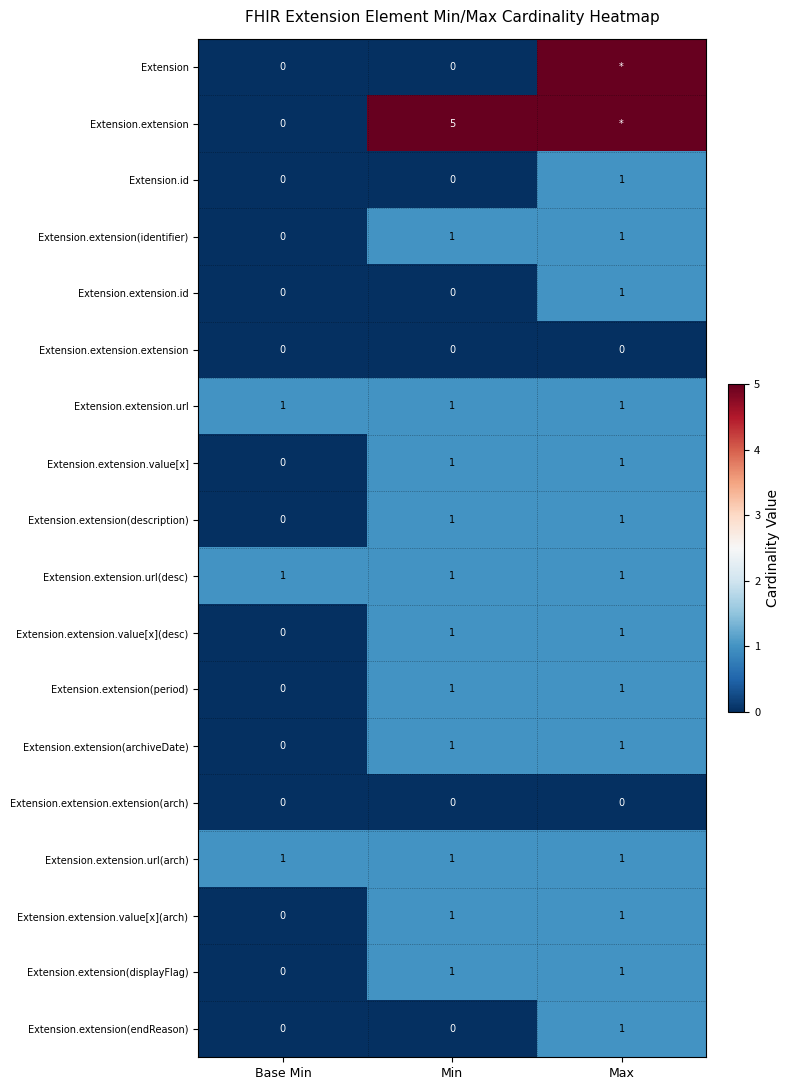

At which category is the sum across all series the highest?

Max